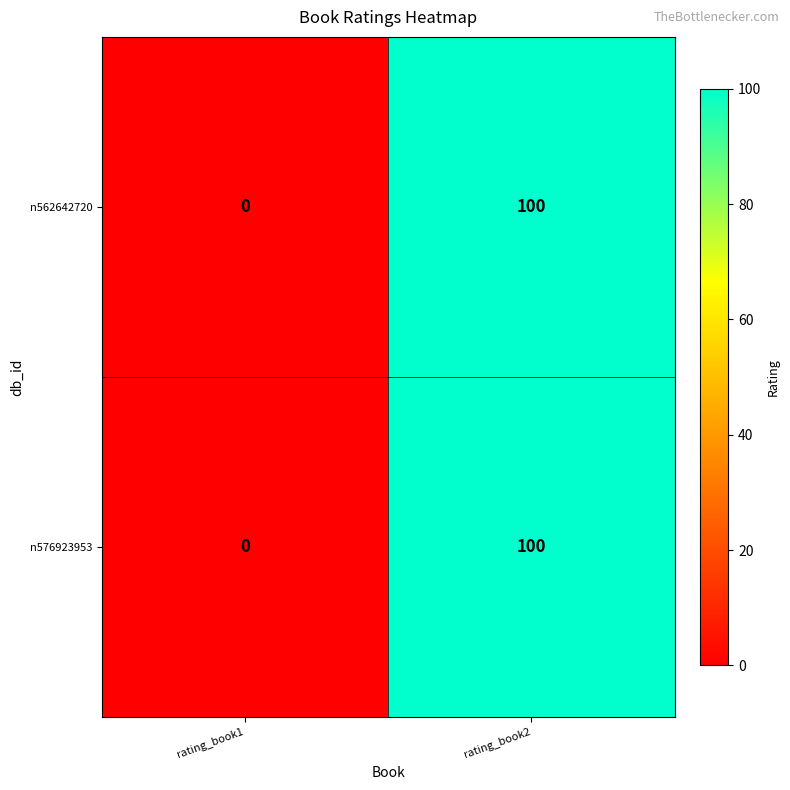

Reading left to right, what are all the values shown in this chart?

n562642720: 0	100
n576923953: 0	100